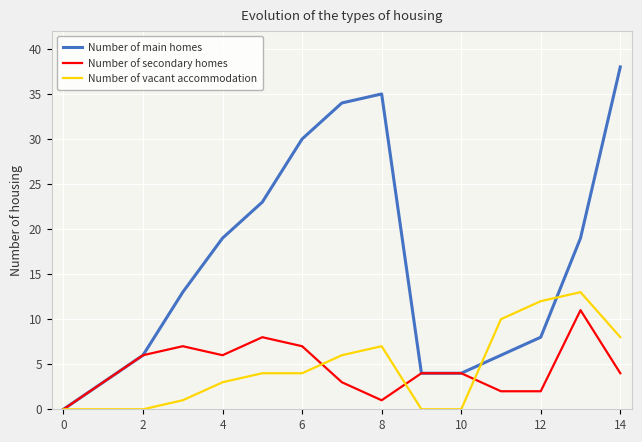

In Number of main homes, how many points are higher than both neighbors (excluding endpoints)?

1